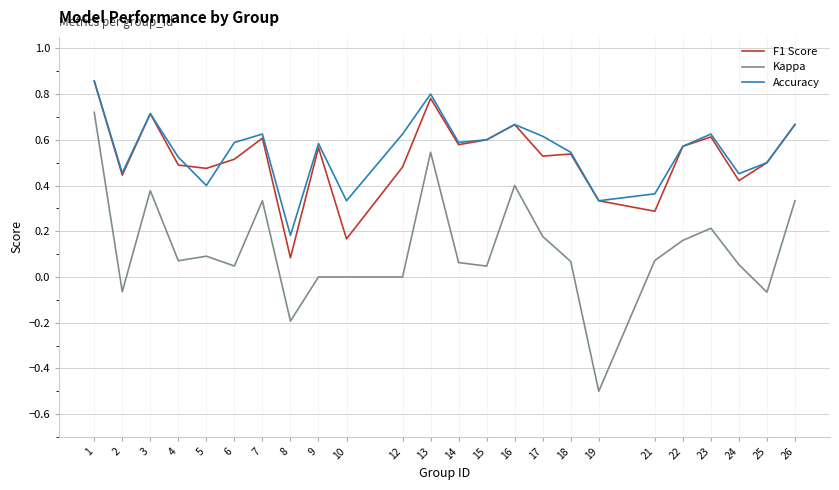

What is the total value across all series at 15?

1.2